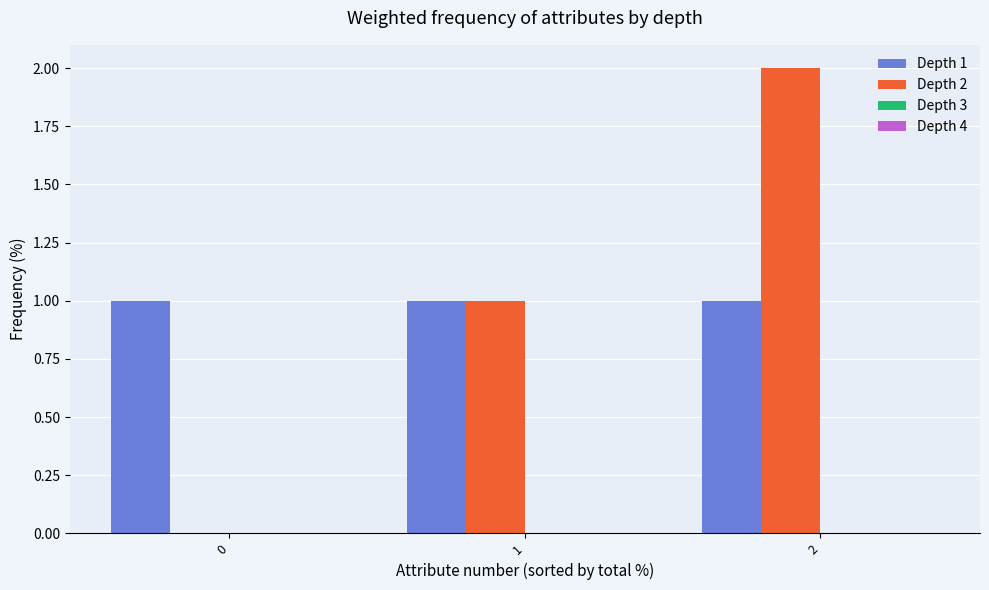

Between 0 and 1, which series saw the biggest shift?

Depth 2